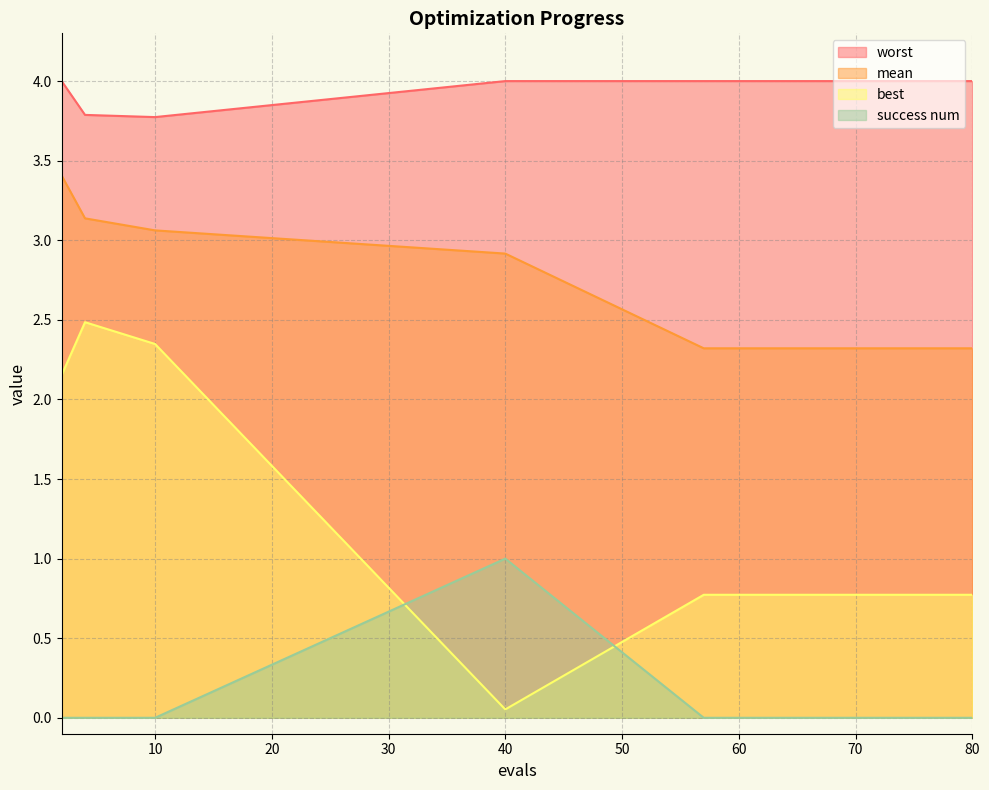

Which has a higher value, 74 or 72?

74